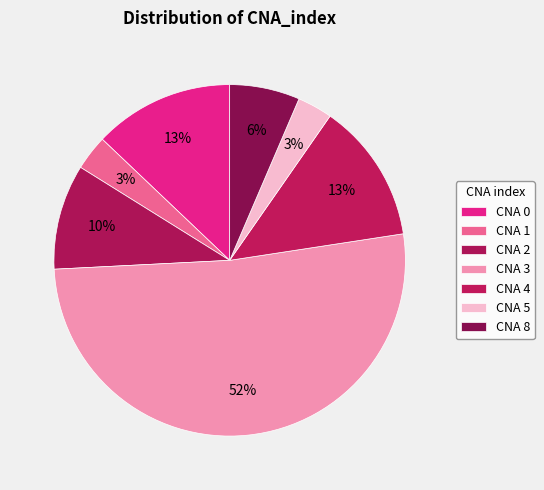

How many slices are in this pie chart?

7